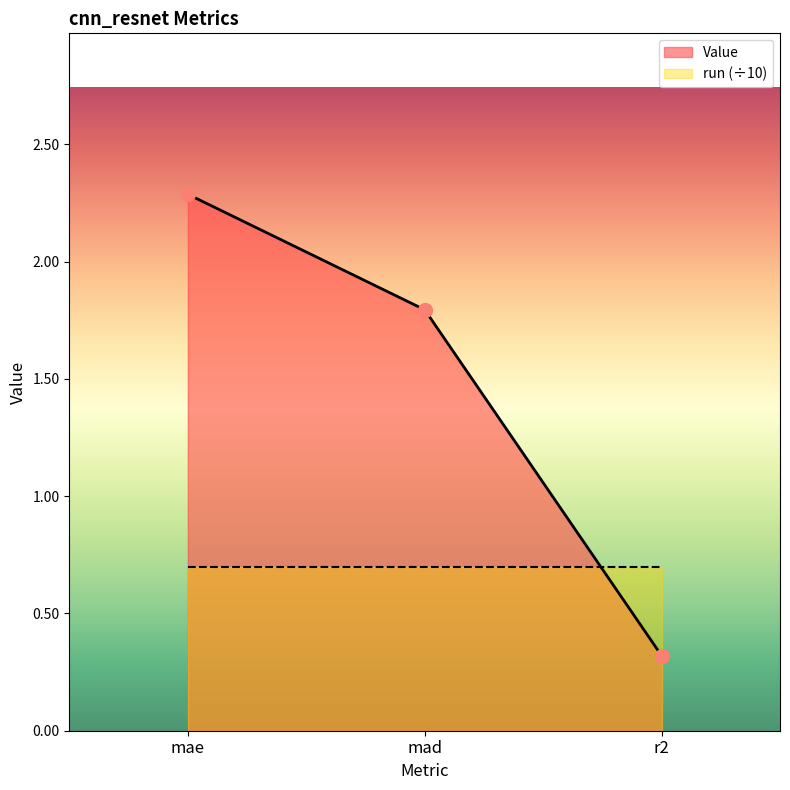

What is the sum of all values?

4.4